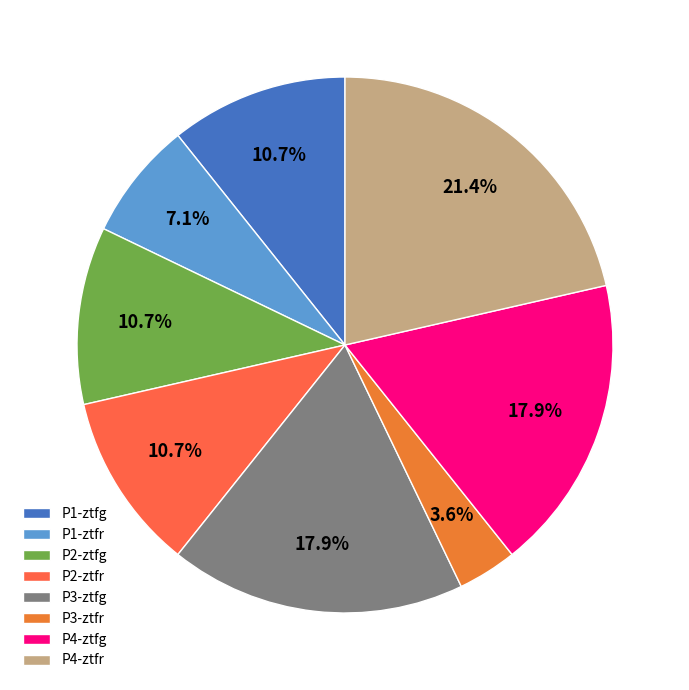

How many slices are in this pie chart?

8